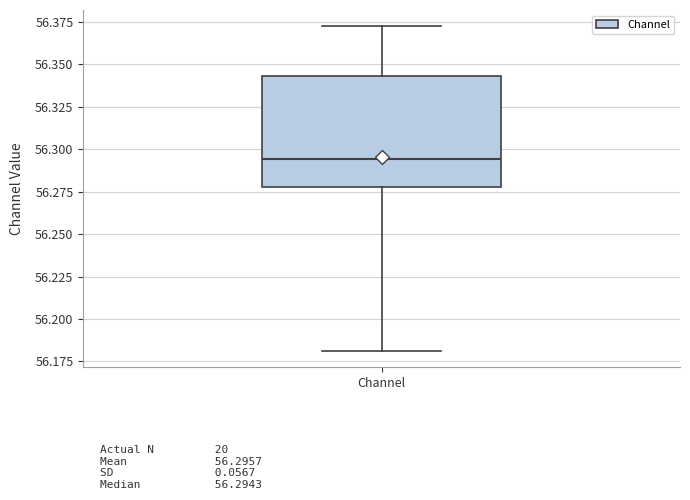

Transcribe this box plot: give where the median line is, the range the box spans, and where the two whiskers end, as read against the y-axis. The values are not printed on the chart, so give them approximately, as read against the axis.

median 56.295, box 56.280 to 56.345, whiskers 56.180 to 56.375